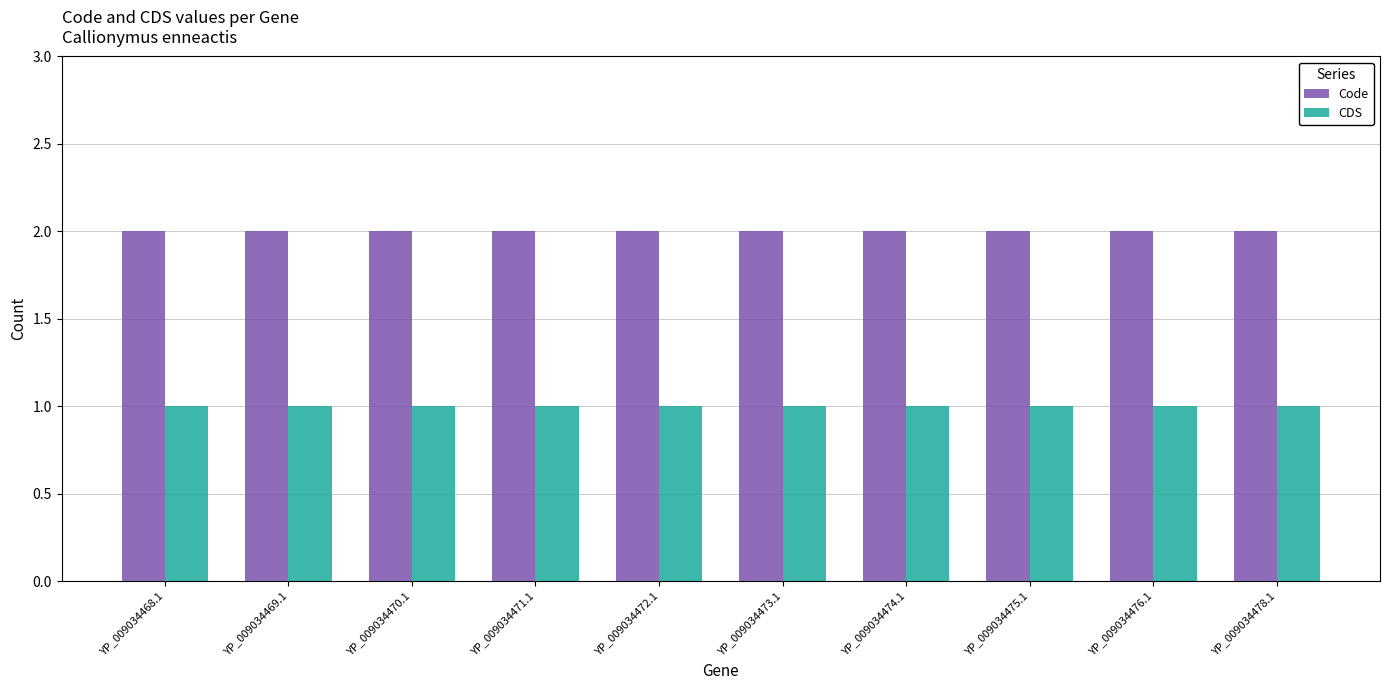

List the series in order of their peak value, lowest first.

CDS, Code